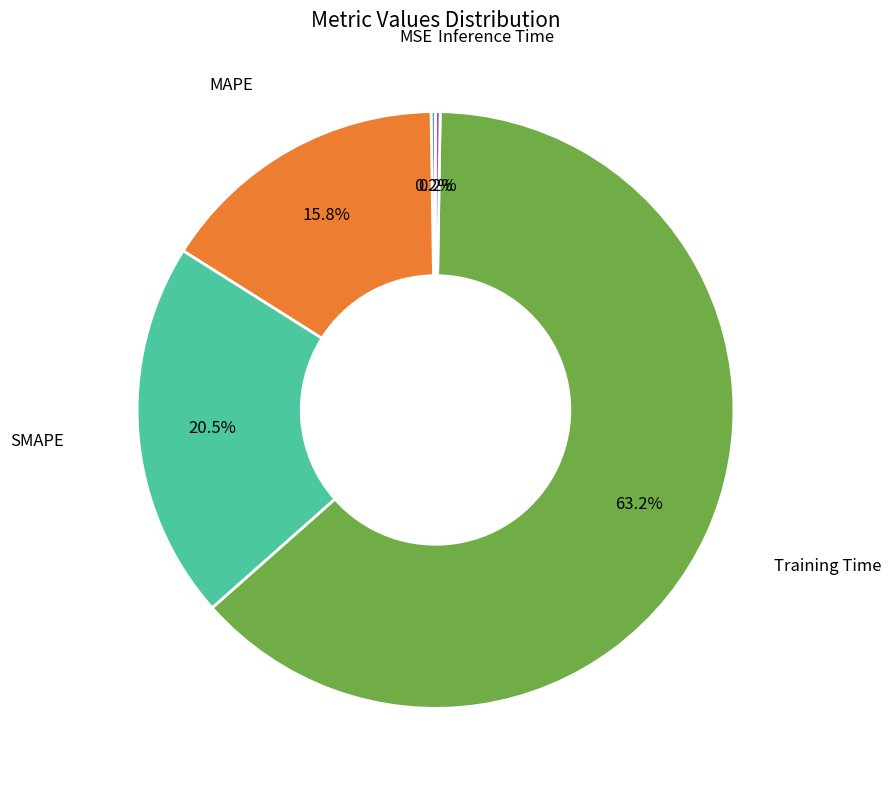

Is there any slice that represents more than half of the pie?

Yes